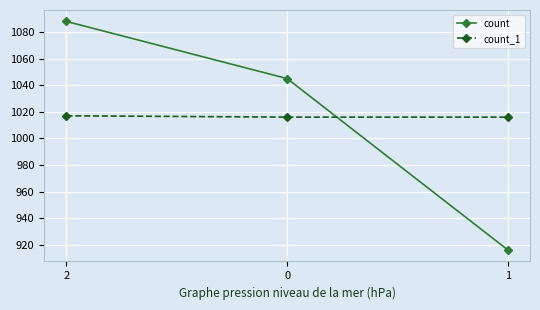

Reading left to right, list all the values displayed in this chart.

count: 1088	1045	916
count_1: 1017	1016	1016